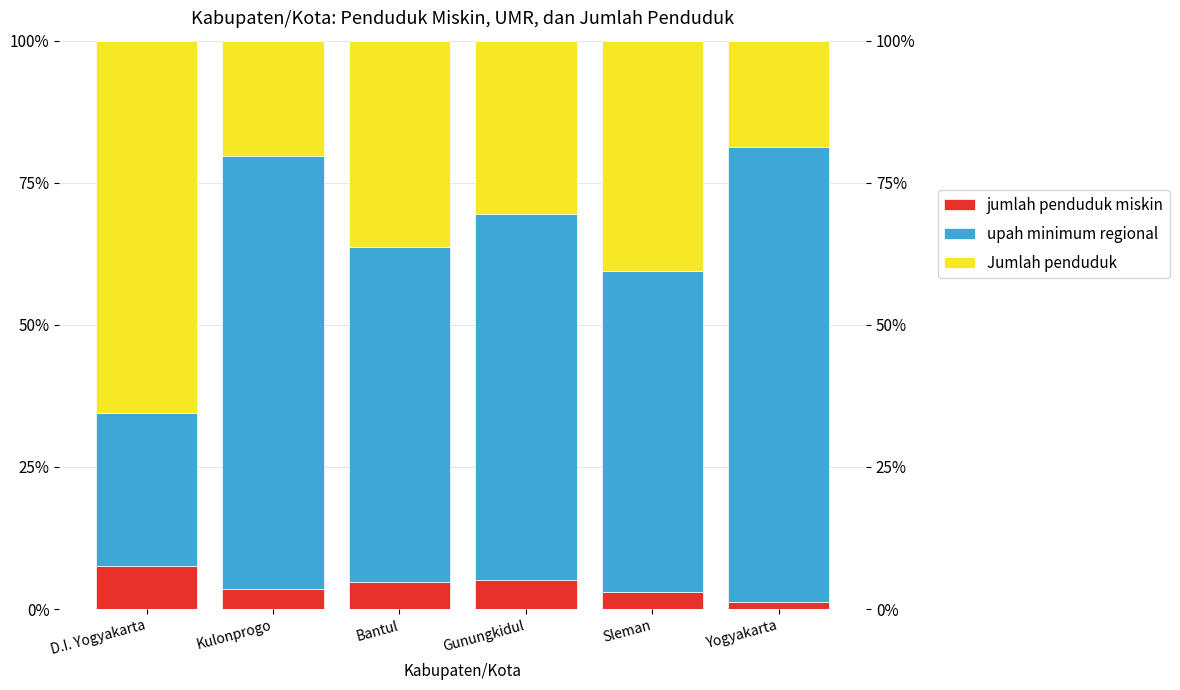

What position from the left is Kulonprogo?

2